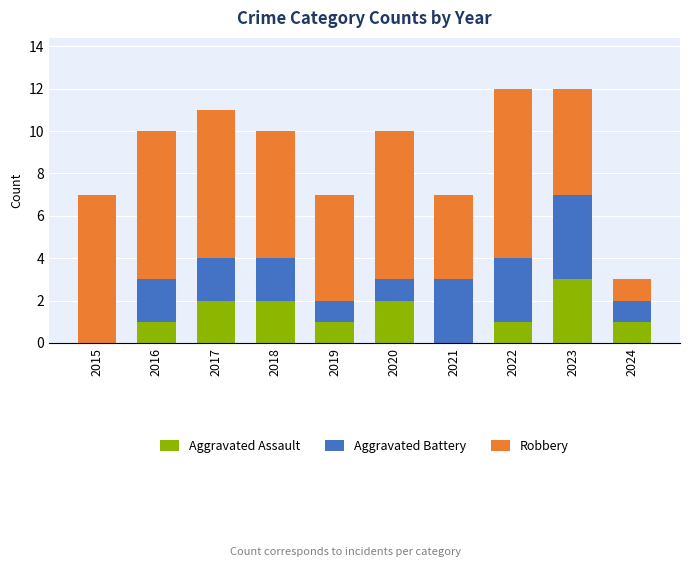

Reading left to right, list the values for the Aggravated Assault series.

2015=0	2016=1	2017=2	2018=2	2019=1	2020=2	2021=0	2022=1	2023=3	2024=1